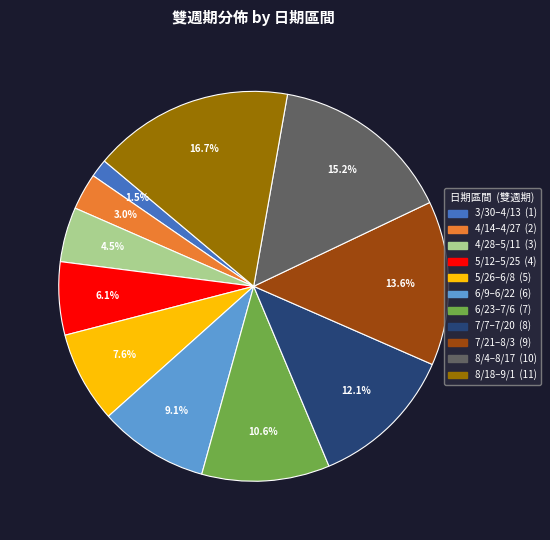

What is the largest slice in the pie chart?

8/18–9/1